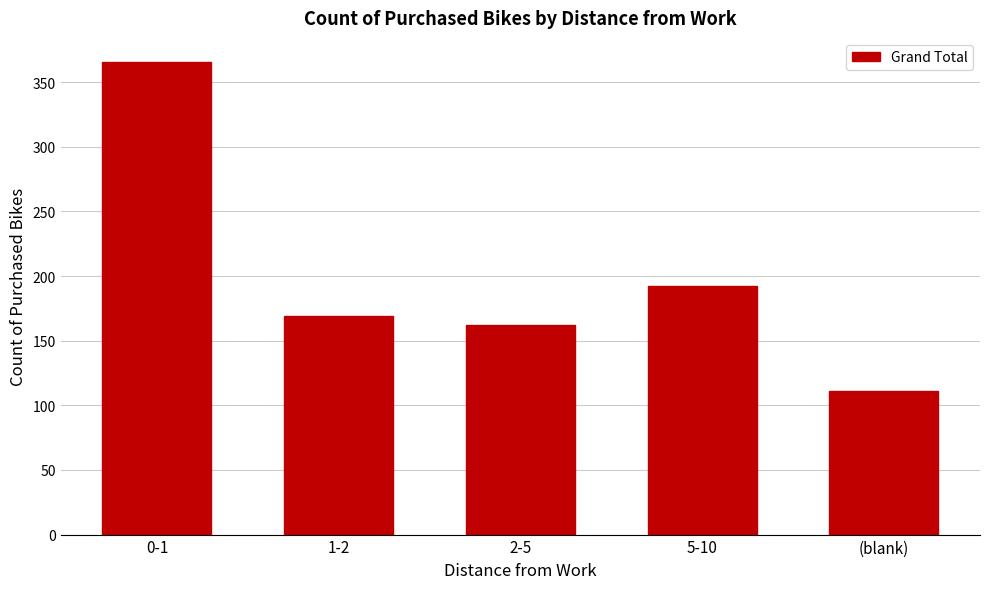

Reading left to right, transcribe all the data shown in this chart.

366	169	162	192	111